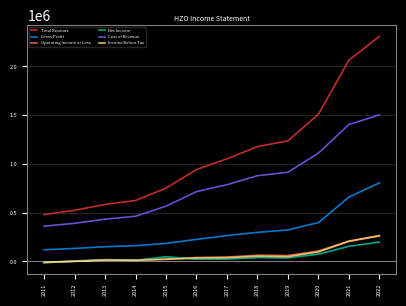

Is it true that Income Before Tax equals 900 at 2012?

True